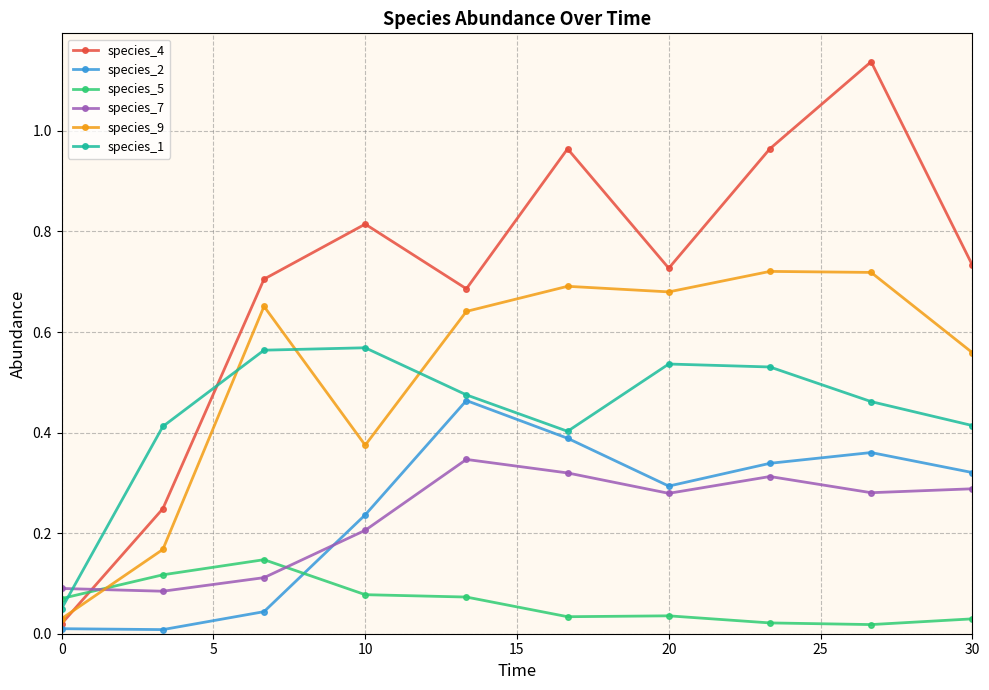

Which series ends up on top after the final intersection of species_5 and species_9?

species_9